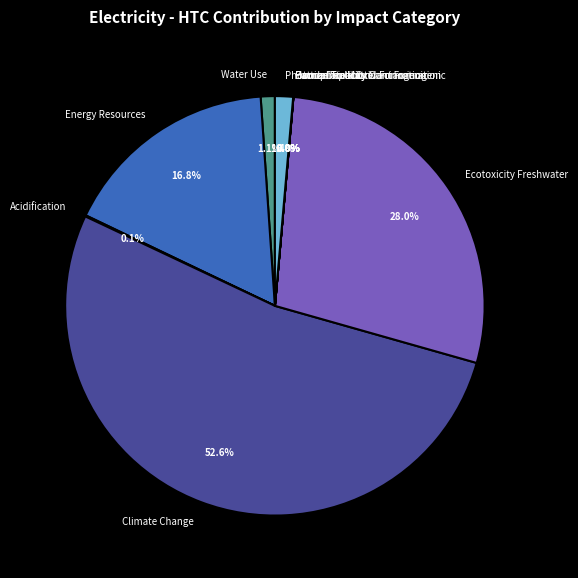

Does Climate Change represent more than half of the total?

Yes